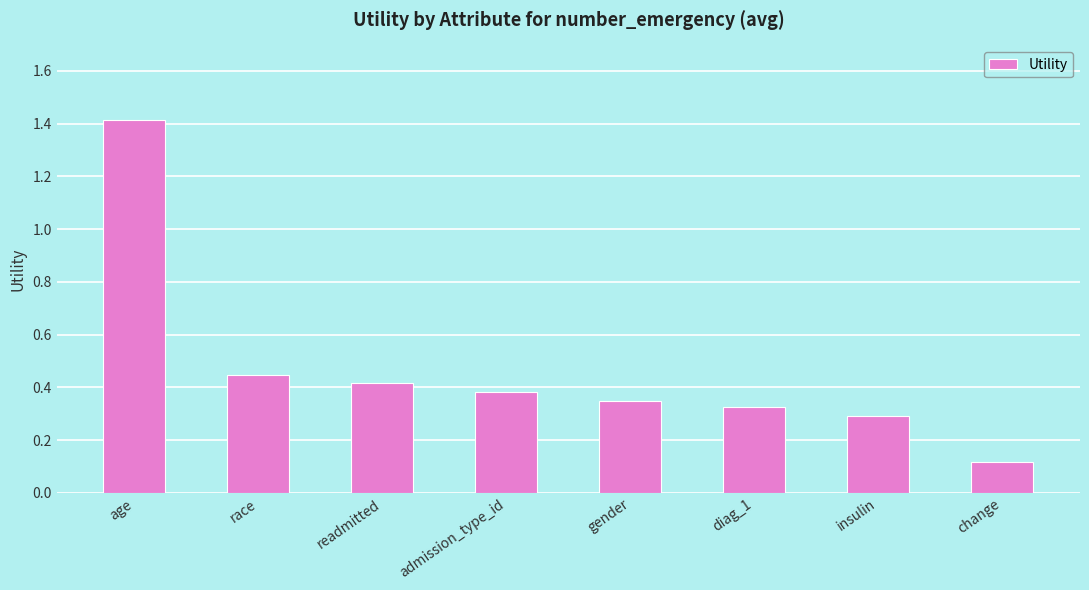

Which category has the highest value across all series?

age